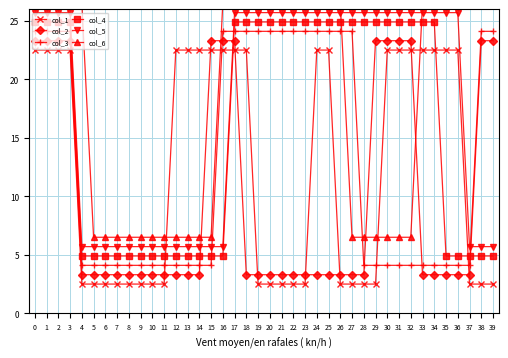

Where do col_4 and col_1 first cross each other?

11 and 12